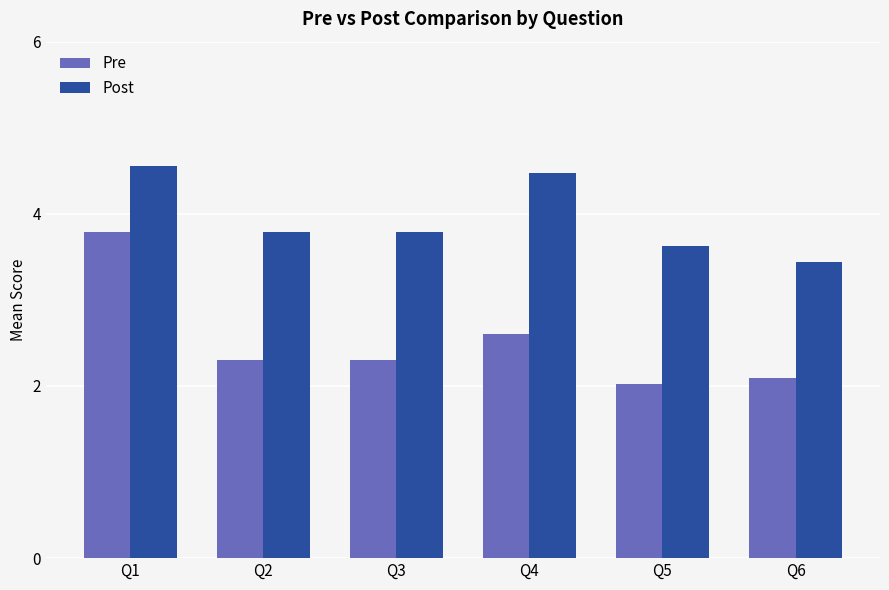

What is the highest value of the Post series?

4.6